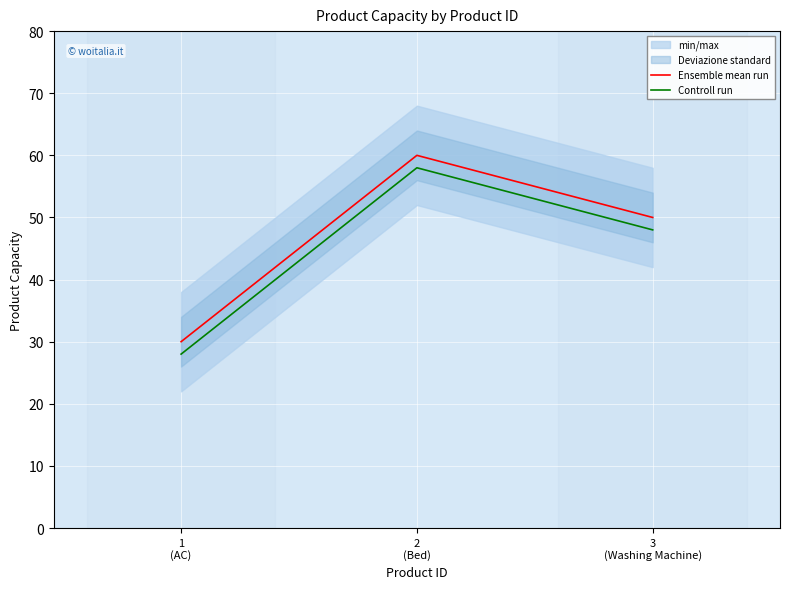

At which label is Controll run closest to 43?

3
(Washing Machine)